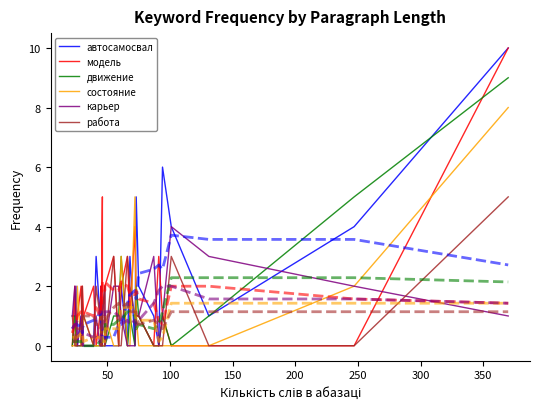

True or false: карьер and состояние intersect in this chart.

True